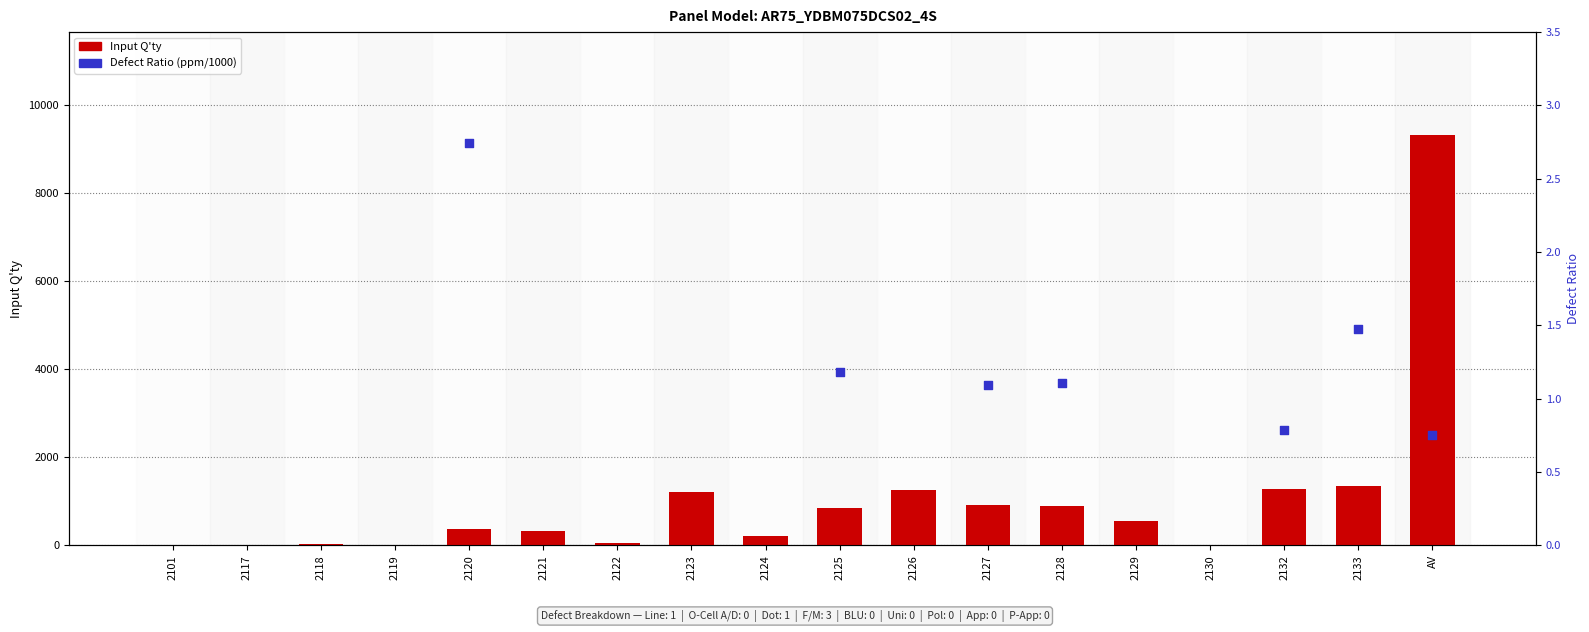

At which category is the sum across all series the highest?

AV